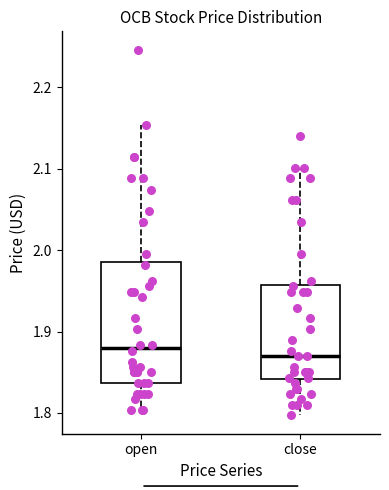

Which box is the tallest, from its lower edge to its upper edge?

open